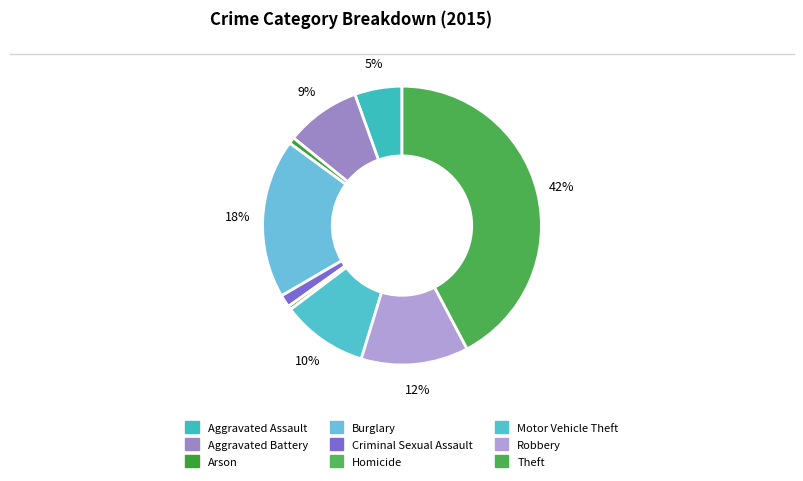

How many slices are in this pie chart?

9